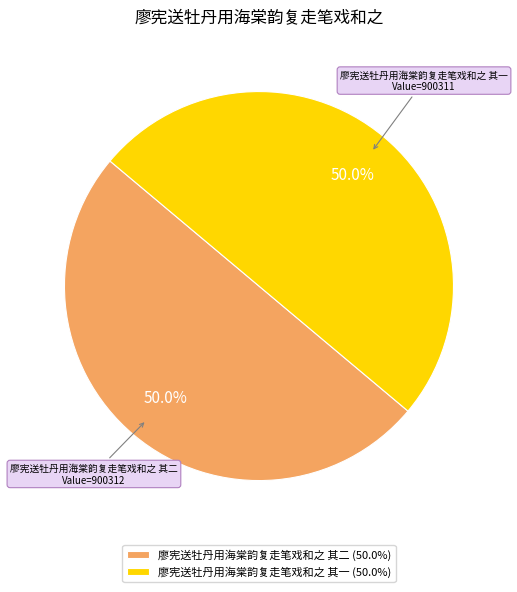

What percentage is NOT represented by 廖宪送牡丹用海棠韵复走笔戏和之 其二?

50.0%